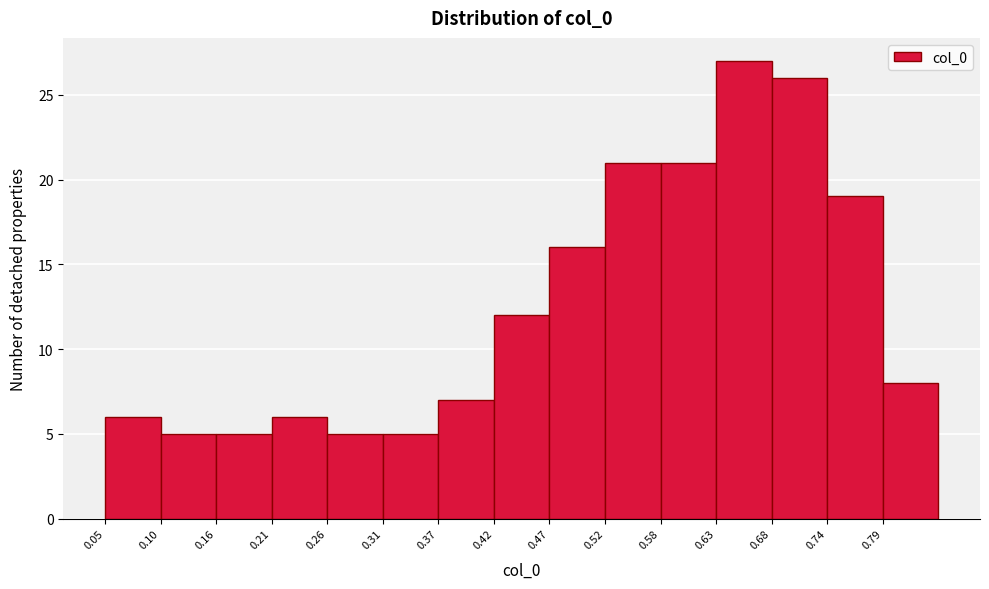

What is the height of the bar covering 0.05 to 0.10 on the x-axis? Neither the bar edges nor the heights are printed on the chart, so give them approximately, as read against the axes.

6